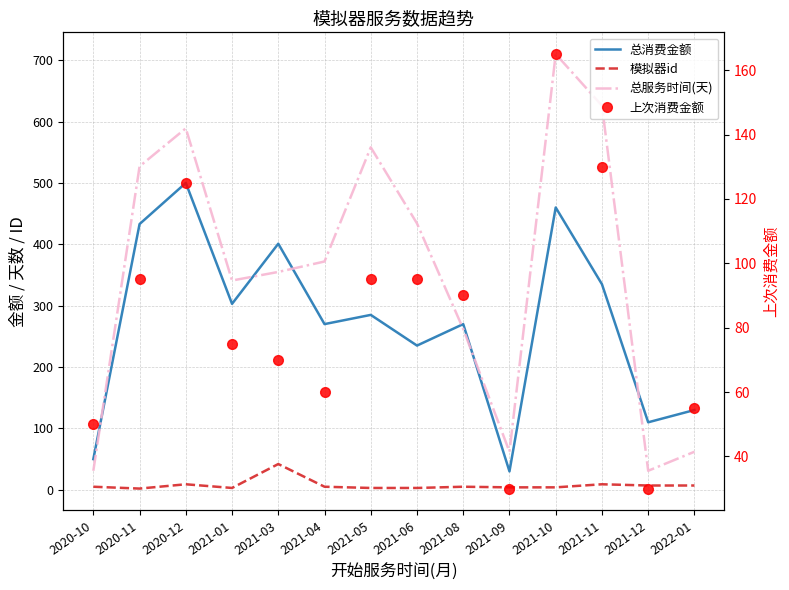

Rank the series by their maximum value, from highest to lowest.

总服务时间(天), 总消费金额, 上次消费金额, 模拟器id